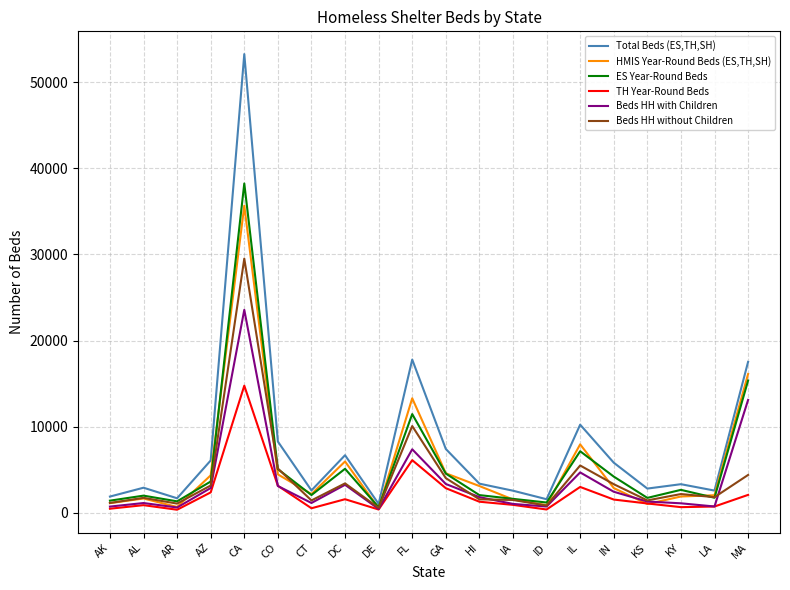

What is the spread (max minus min) of values at AR?

1330